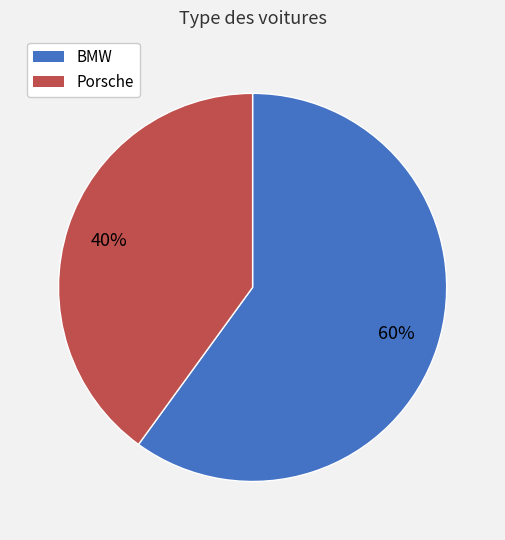

Combined, do BMW and Porsche account for over 50%?

Yes